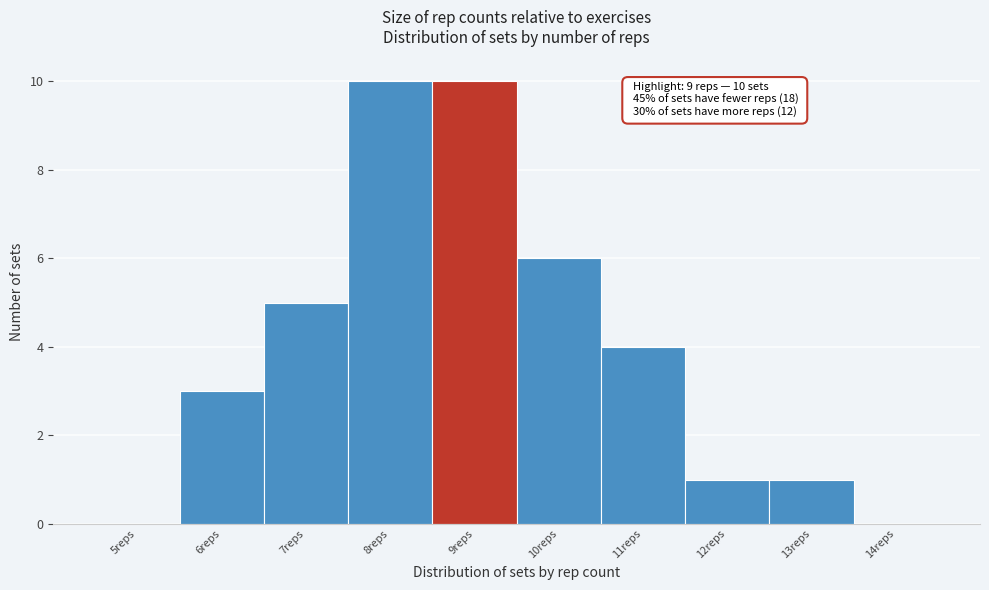

Reading left to right, transcribe all the data shown in this chart.

5reps=0	6reps=3	7reps=5	8reps=10	9reps=10	10reps=6	11reps=4	12reps=1	13reps=1	14reps=0